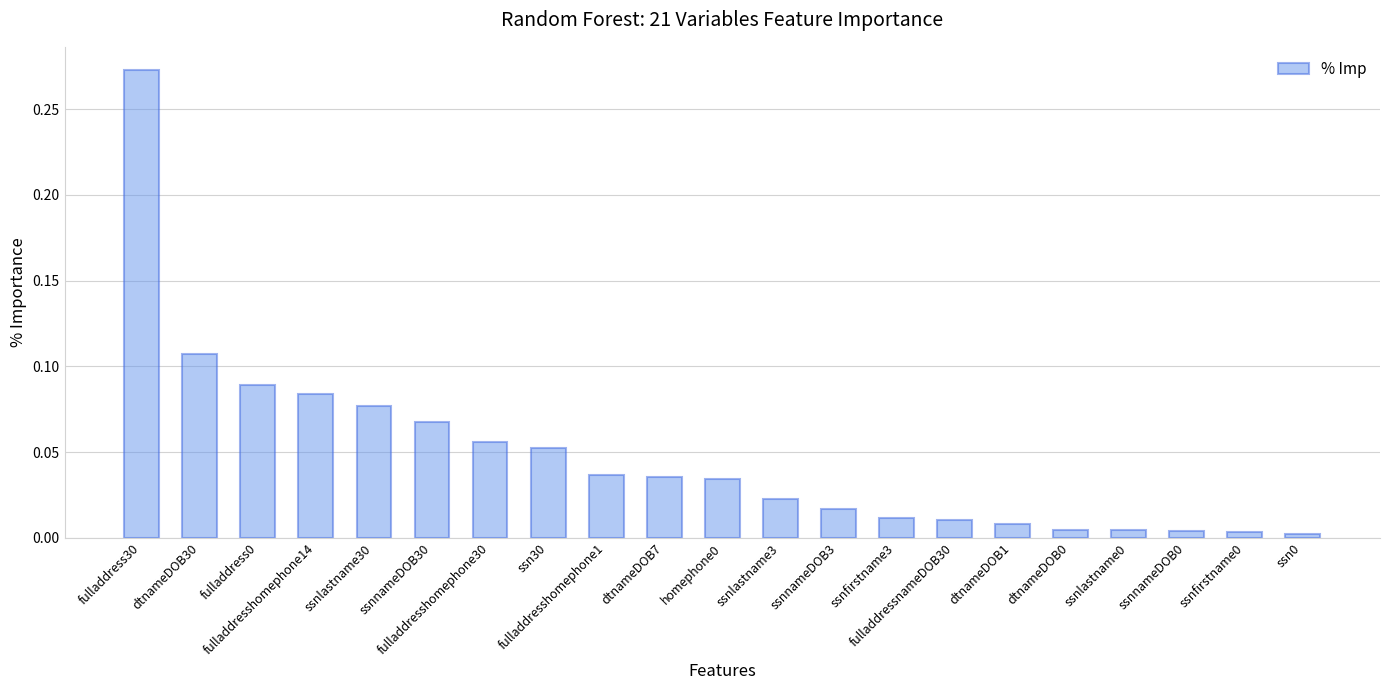

The chart shows a value of 0.0 at ssnfirstname0. True or false?

True